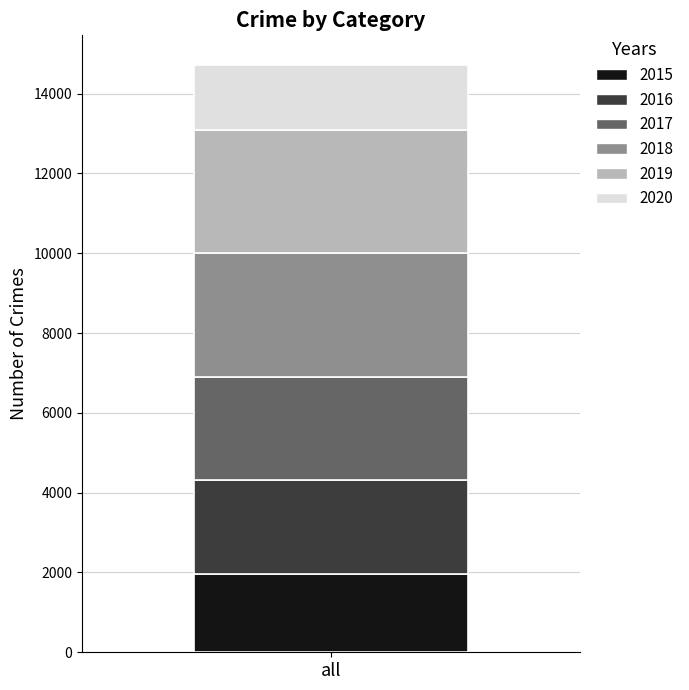

Reading right to left, what are the values for 2015?

all=1968